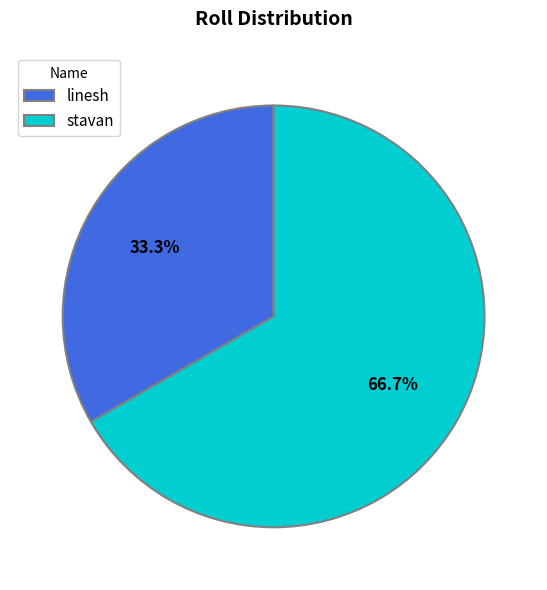

What percentage is the stavan slice, to the nearest percent?

67%